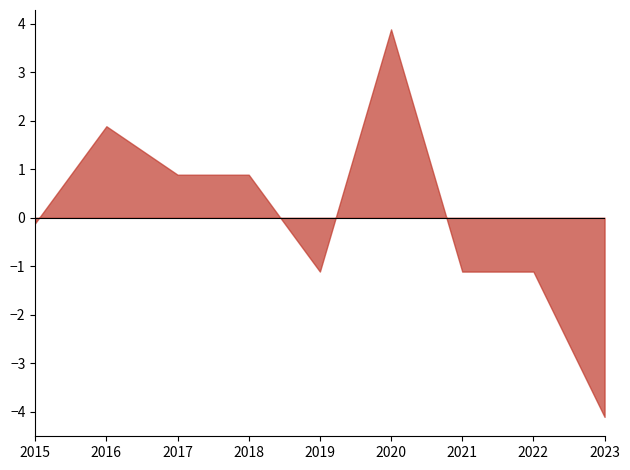

What value does the data have at 2022?

-1.1